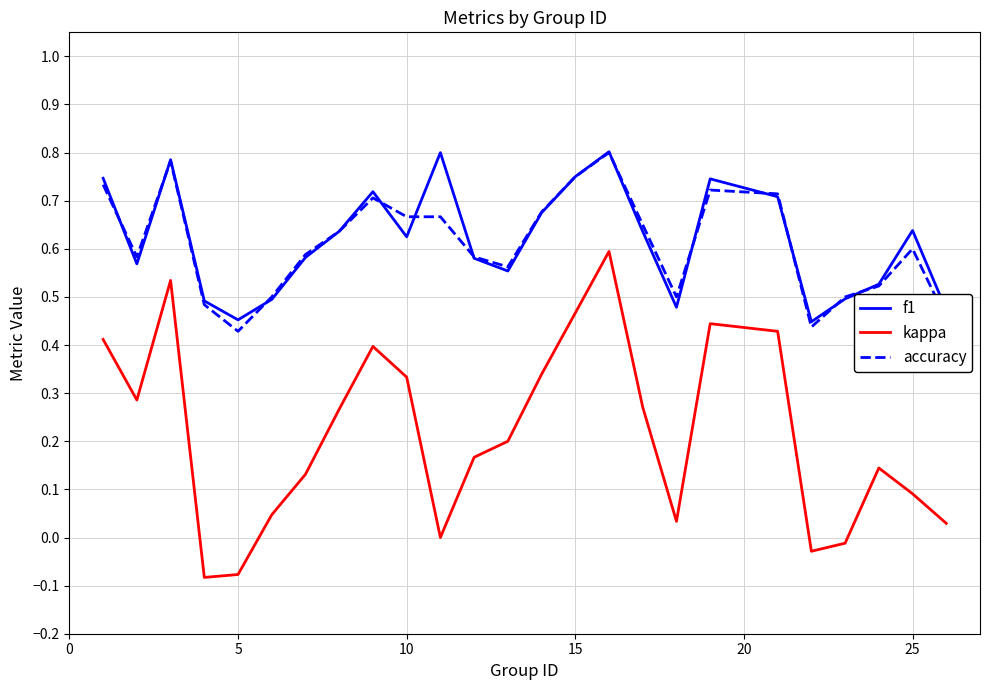

Which series has the widest spread of values?

kappa